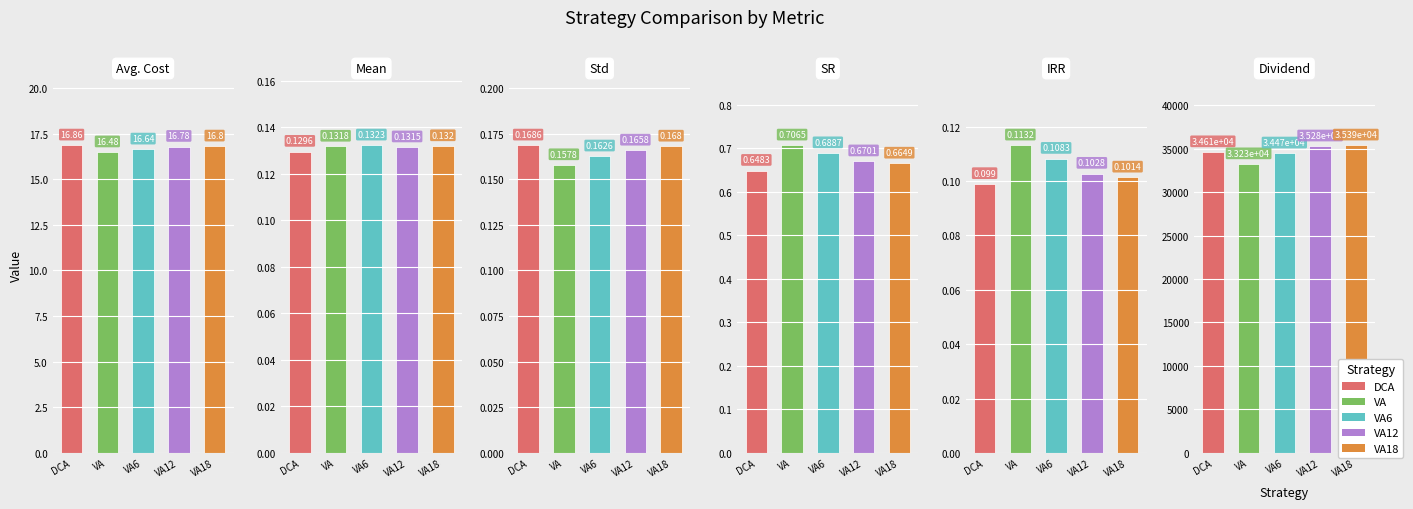

How many groups of bars are there?

6